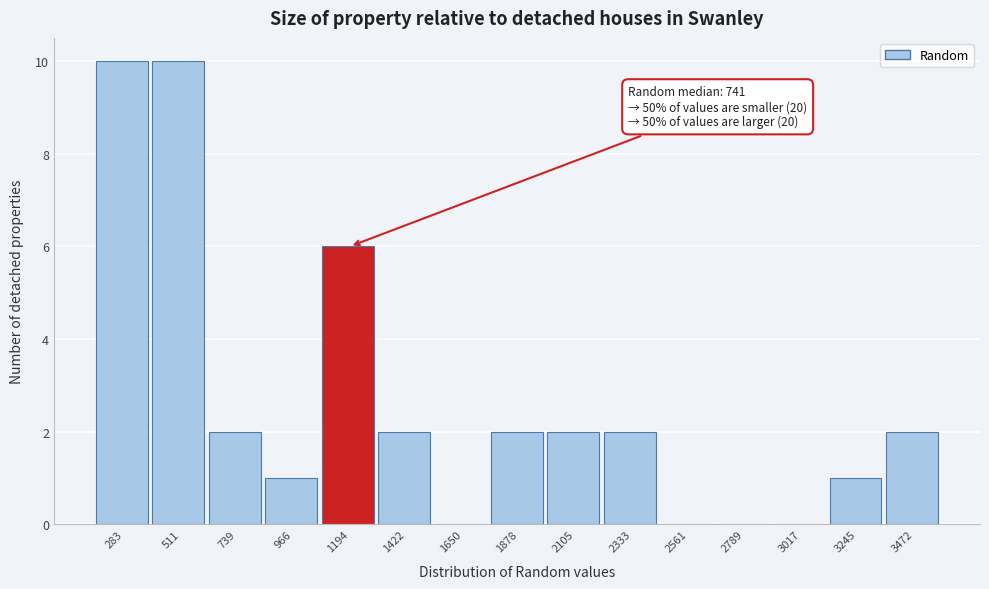

Reading left to right, extract all data points from this chart.

283=10	511=10	739=2	966=1	1194=6	1422=2	1650=0	1878=2	2105=2	2333=2	2561=0	2789=0	3017=0	3245=1	3472=2